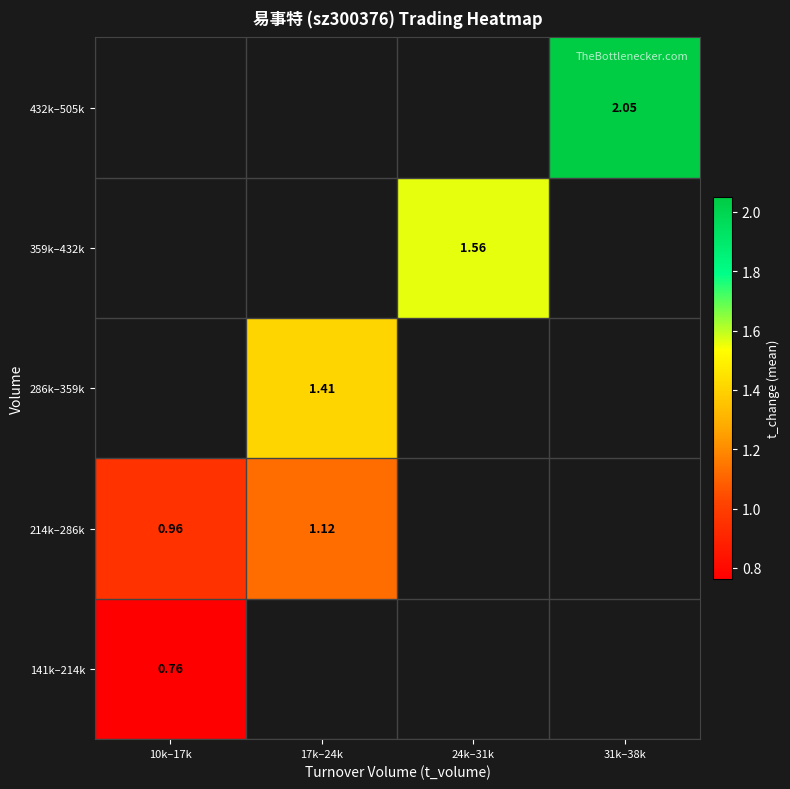

Between 10k–17k and 24k–31k, which is larger?

24k–31k